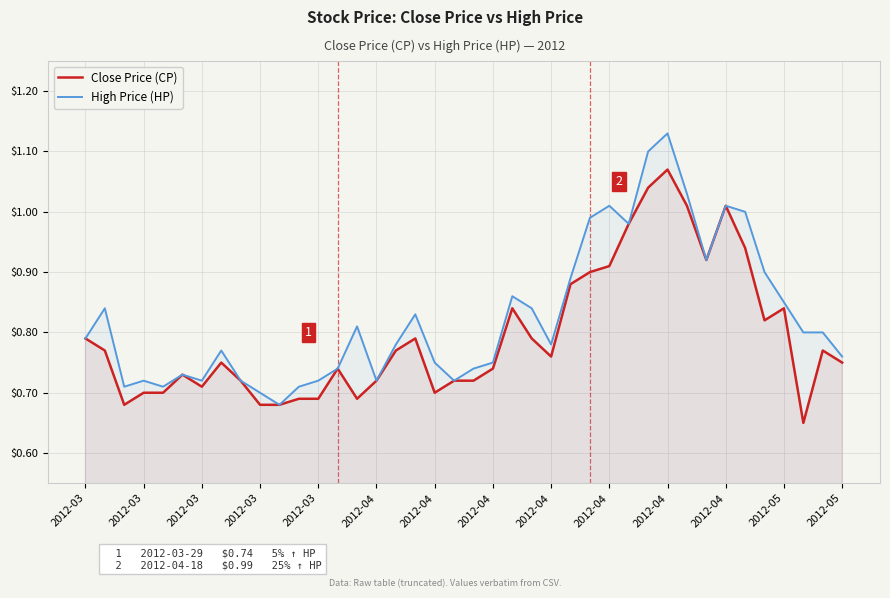

True or false: Close Price (CP) has more than 0 interior local peaks.

True